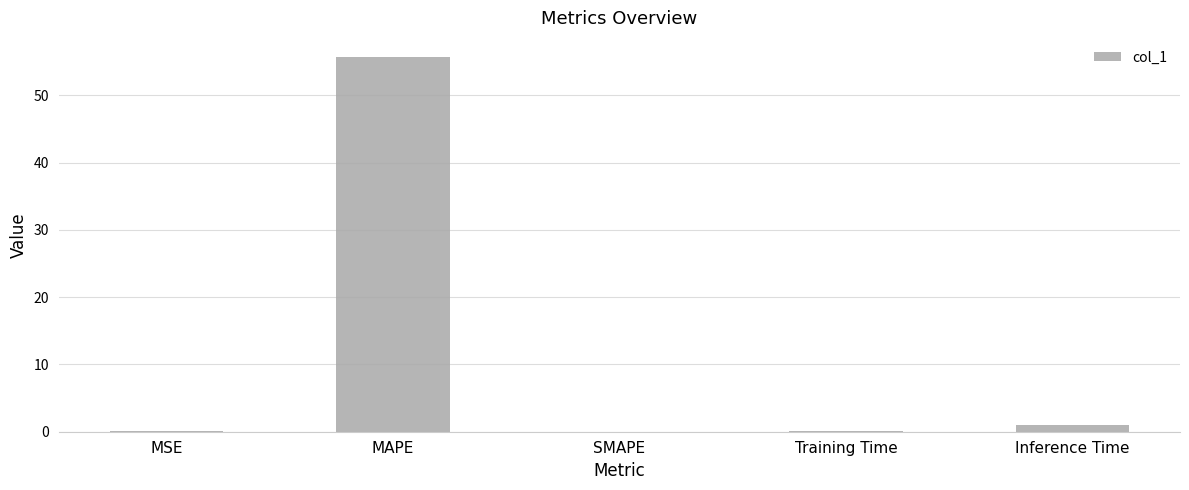

What is the sum of all values?

56.9